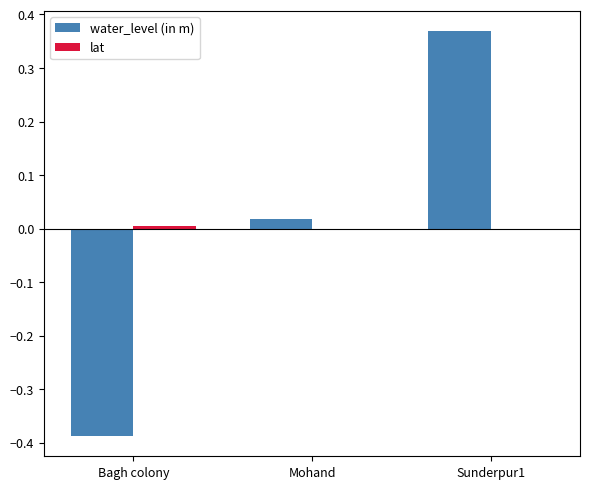

Which label corresponds to the largest value in the chart?

Sunderpur1